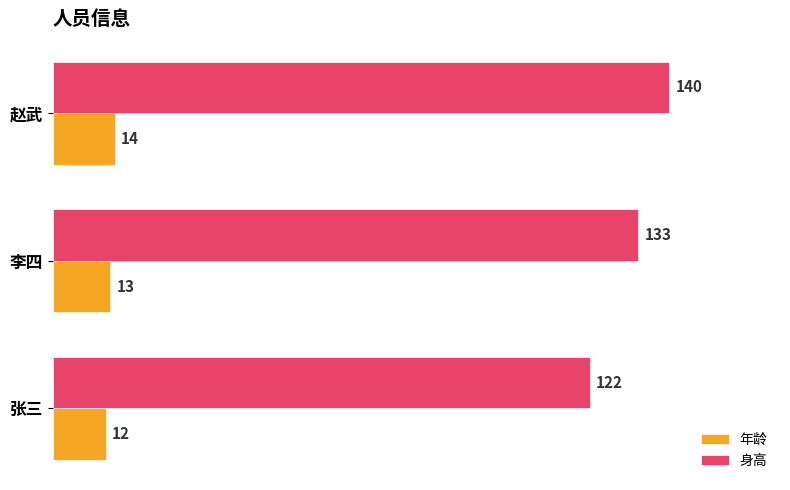

How many values in the 身高 series are below 133?

1